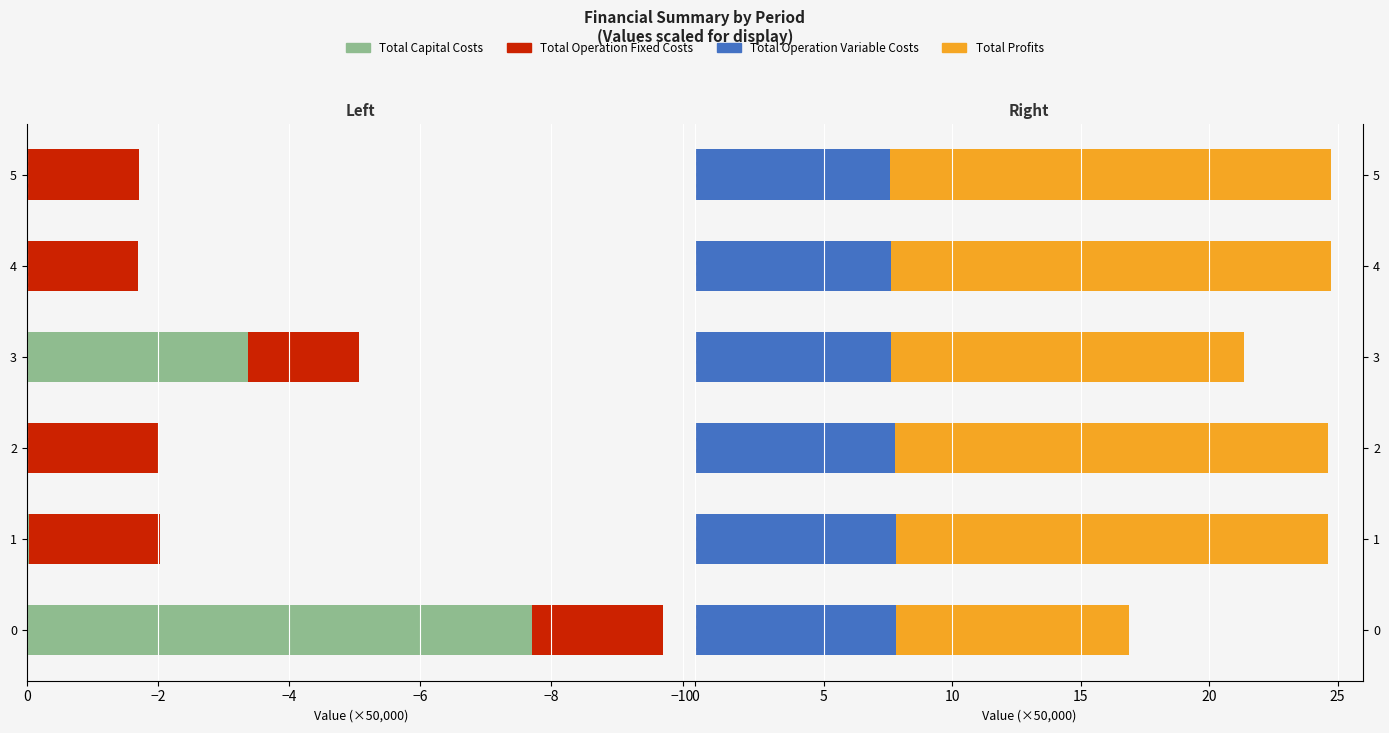

Is it true that Total Operation Variable Costs equals 12.6 at 3?

False